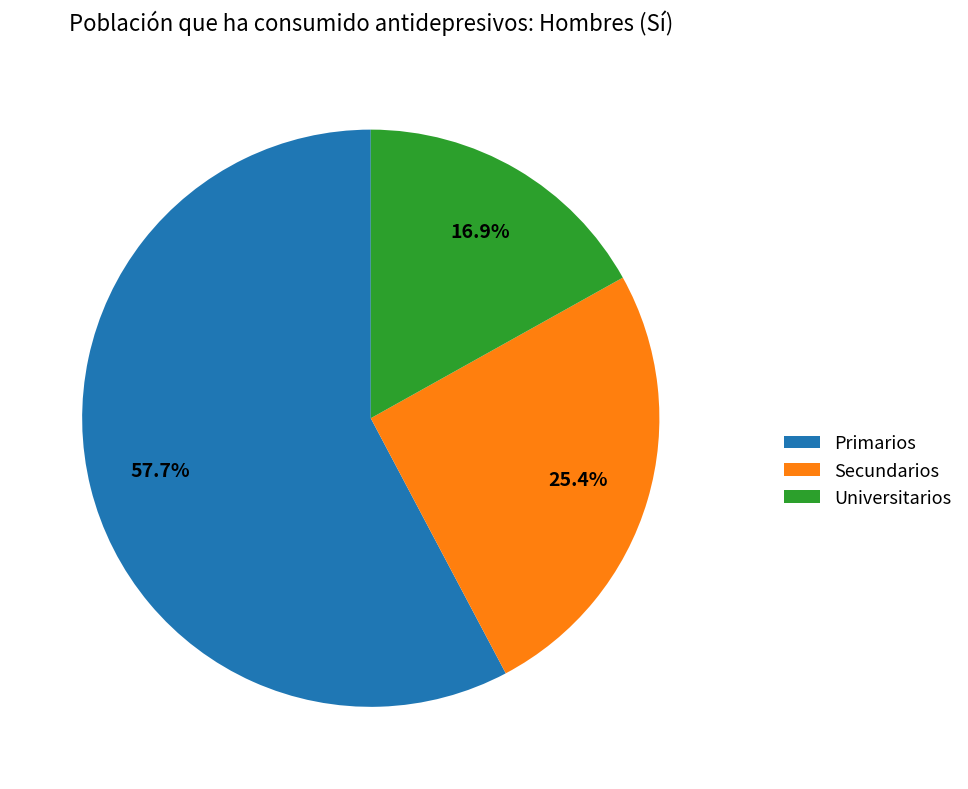

What is the smallest slice in the pie chart?

Universitarios